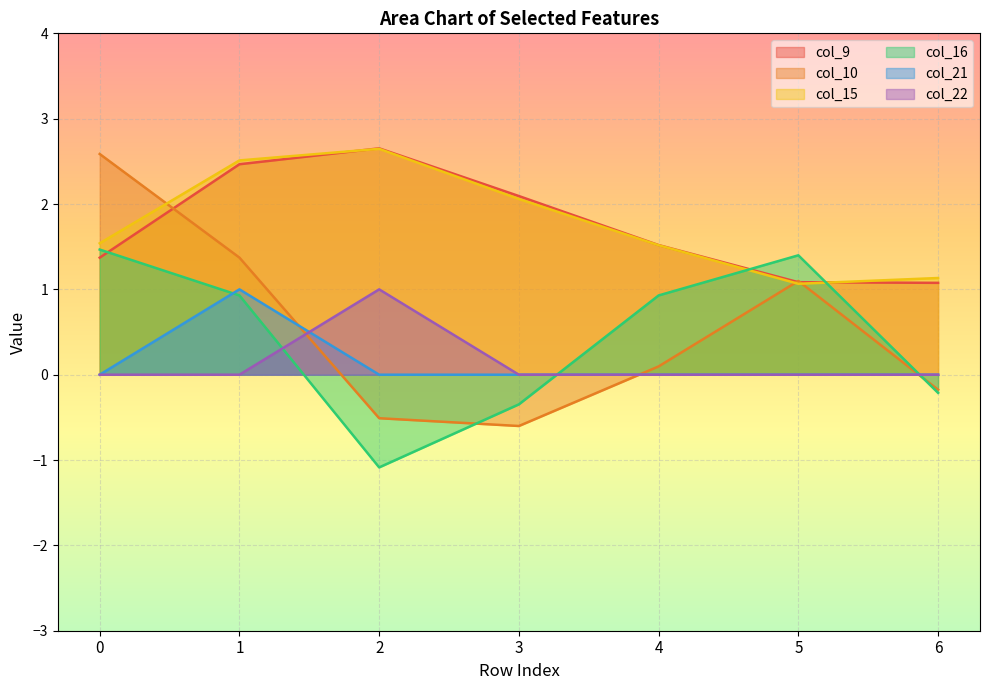

What is the value of the col_9 point at the 2nd from the left?

2.5